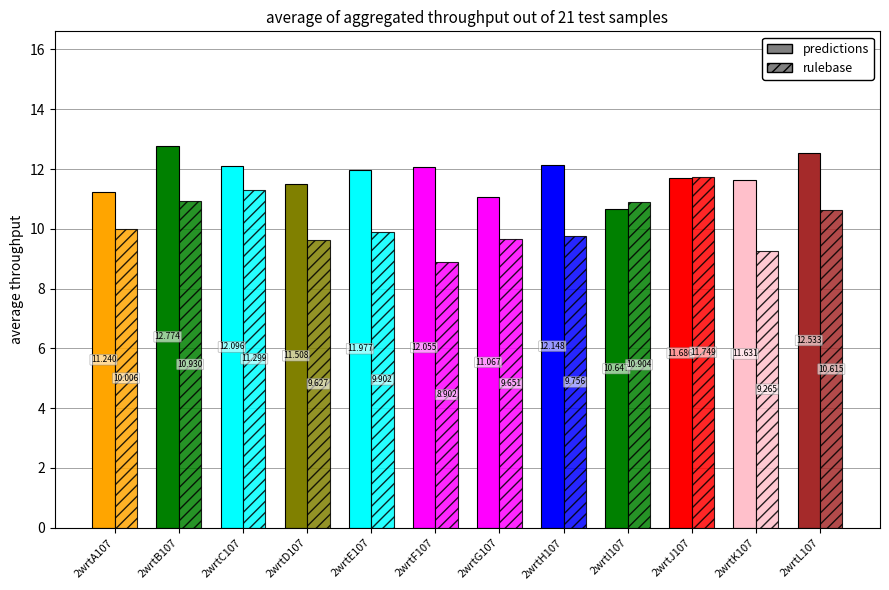

What is the total value across all series at 2wrtK107?

20.9